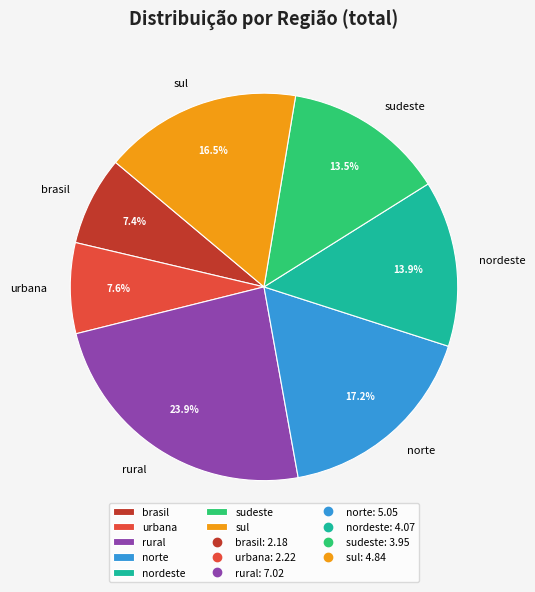

To the nearest percent, what is the average slice percentage?

14%